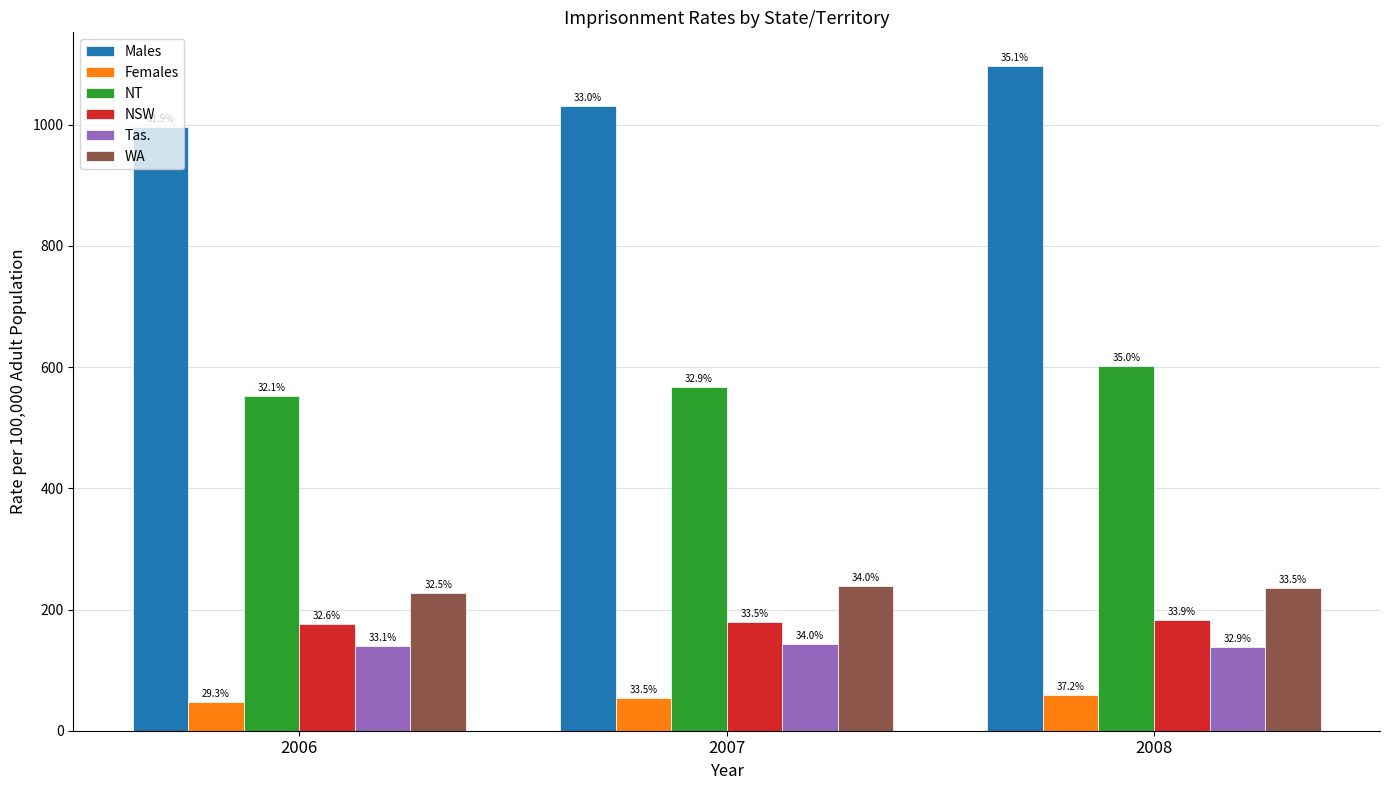

Is the value of Males at 2008 greater than the value of Tas. at 2007?

Yes